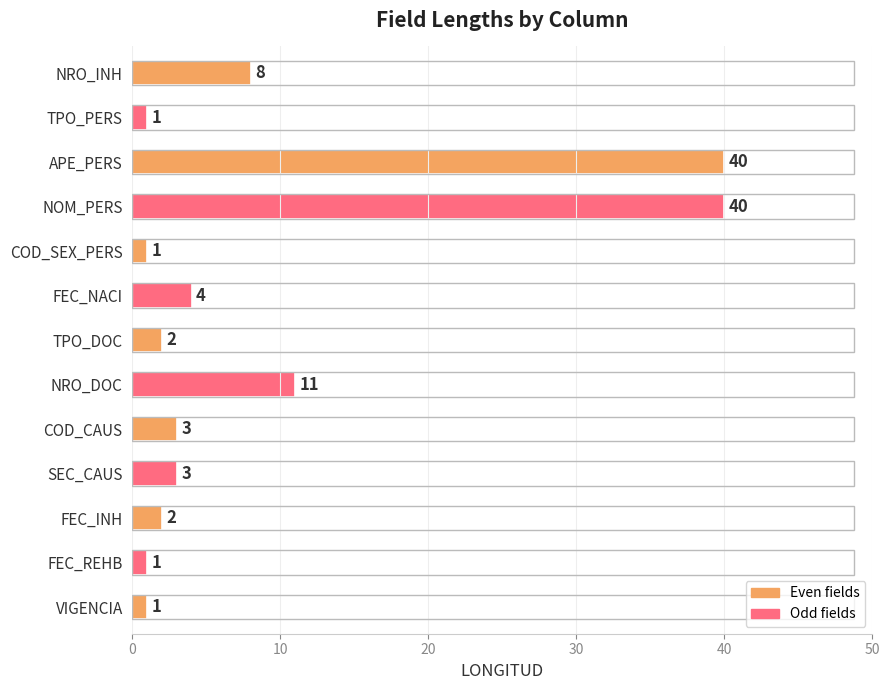

The value at NRO_DOC is 4. True or false?

False